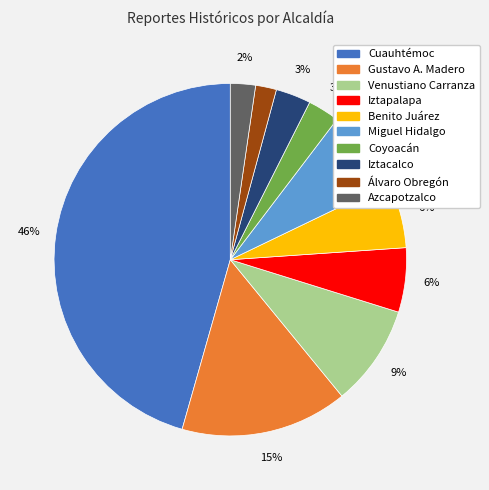

What is the largest slice in the pie chart?

Cuauhtémoc